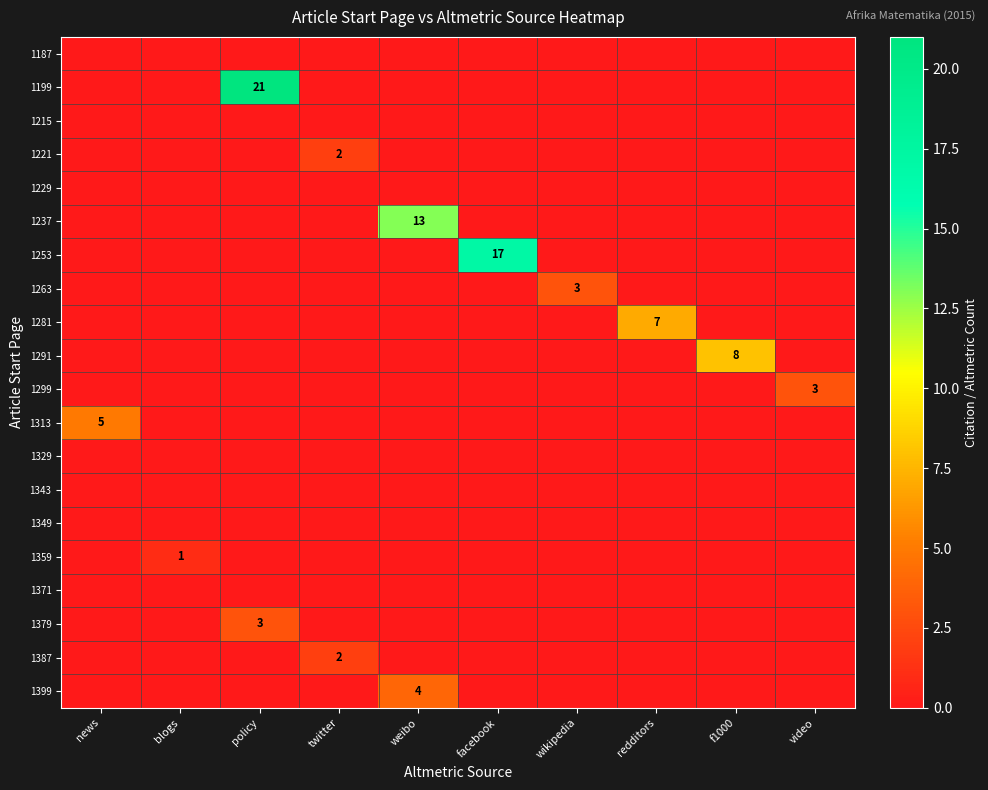

Which series has the largest range (max minus min)?

1199